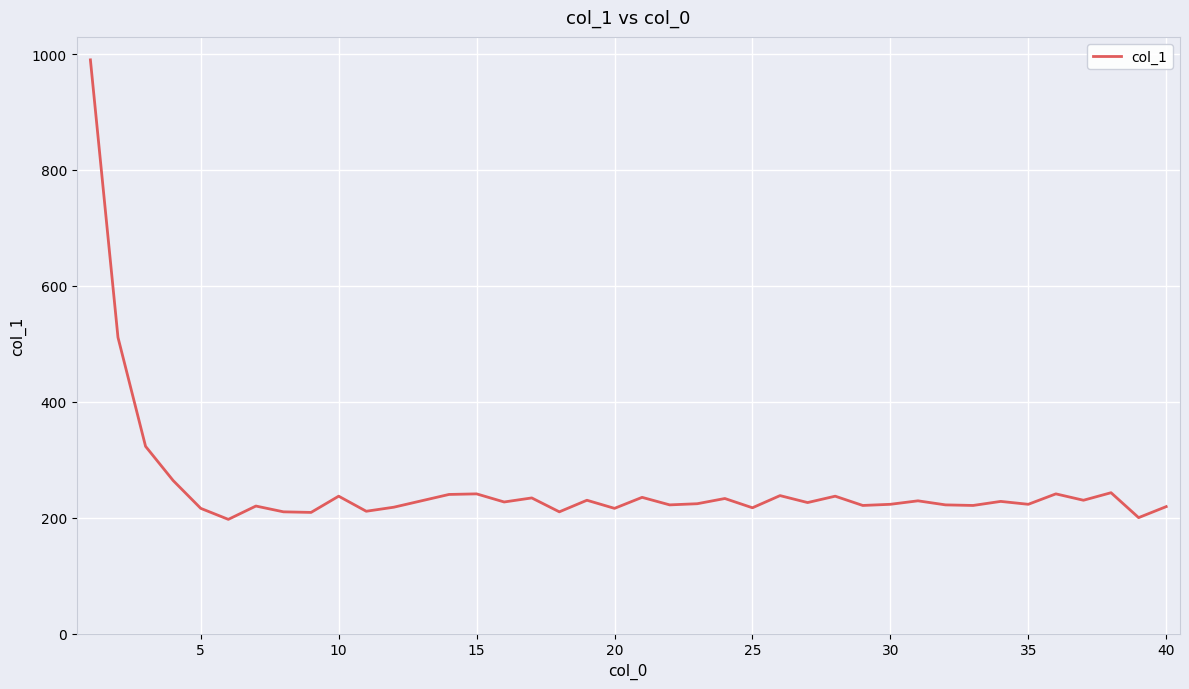

What is the difference between the maximum and minimum values?

793